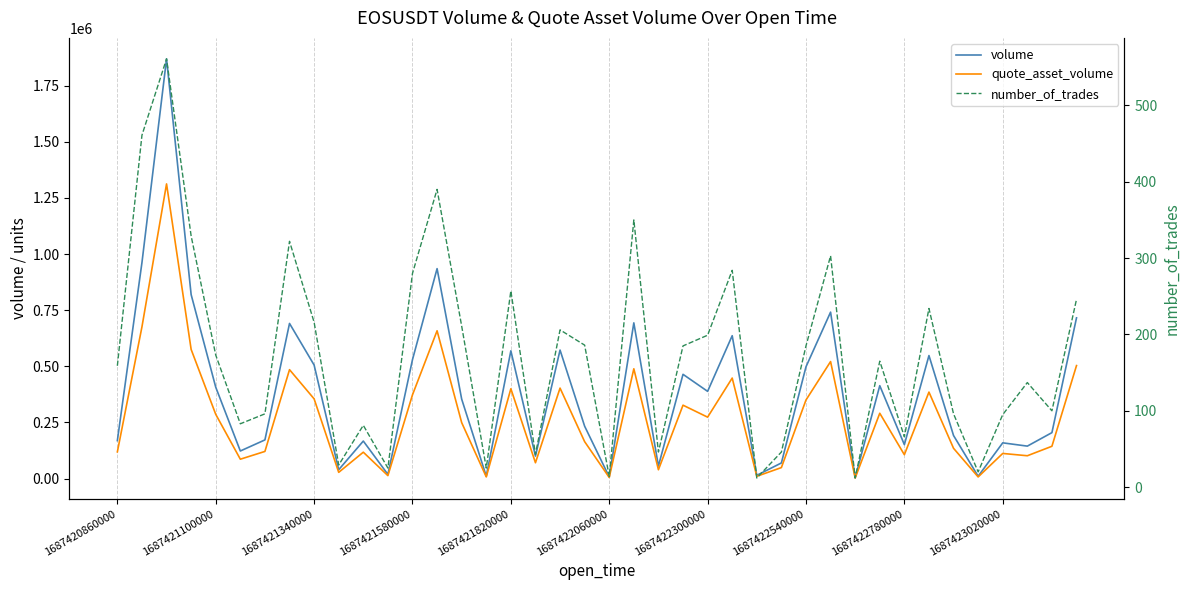

Is this an area chart (filled region under the line)?

No